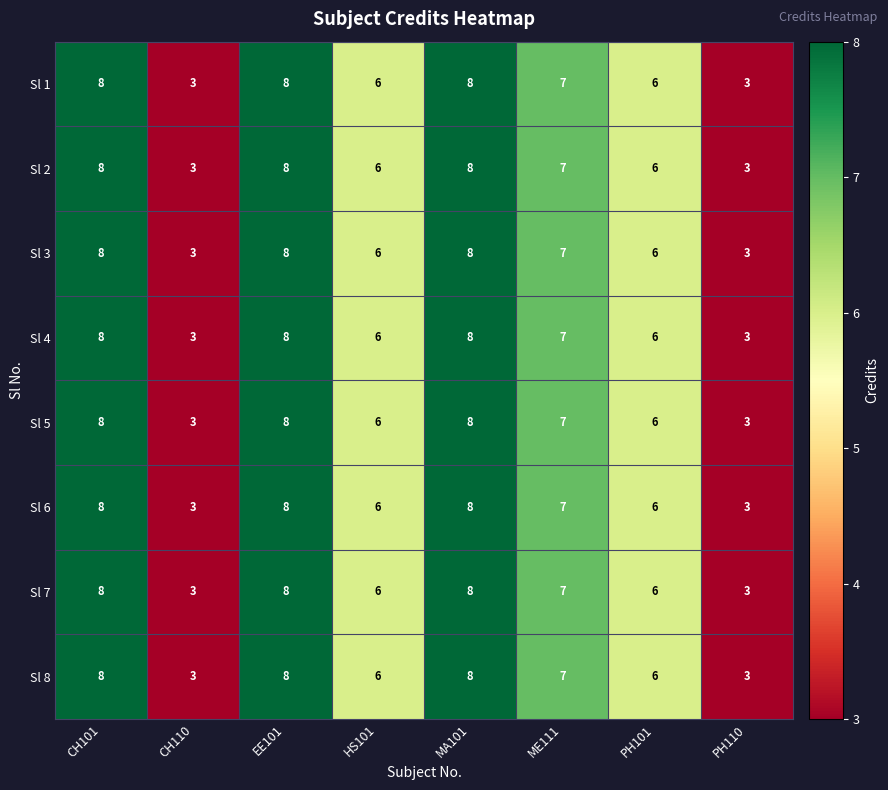

The Sl 3 series shows 4 at MA101. True or false?

False